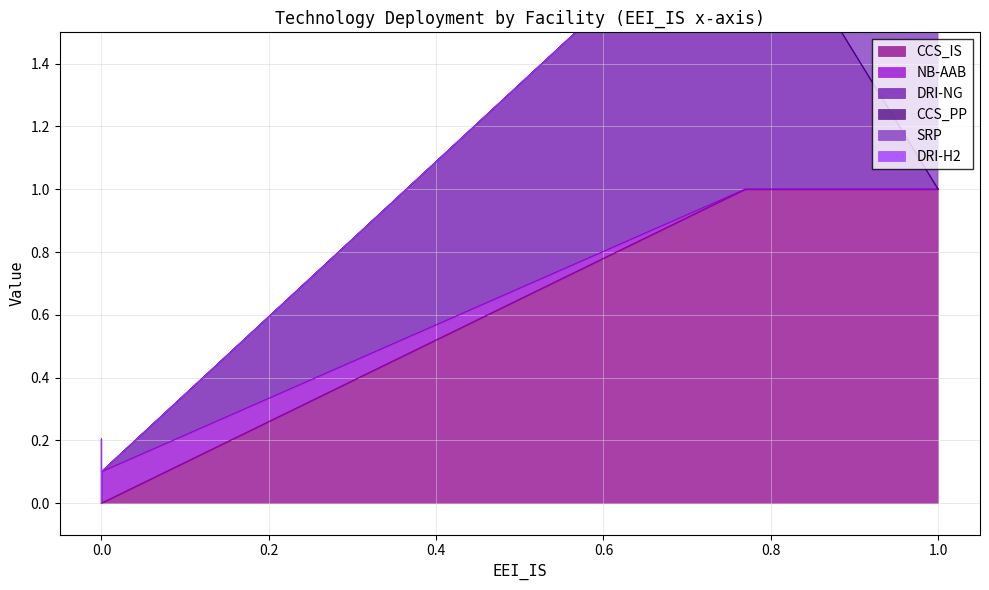

True or false: DRI-NG has a value of -0.5 at Lenzing.

False